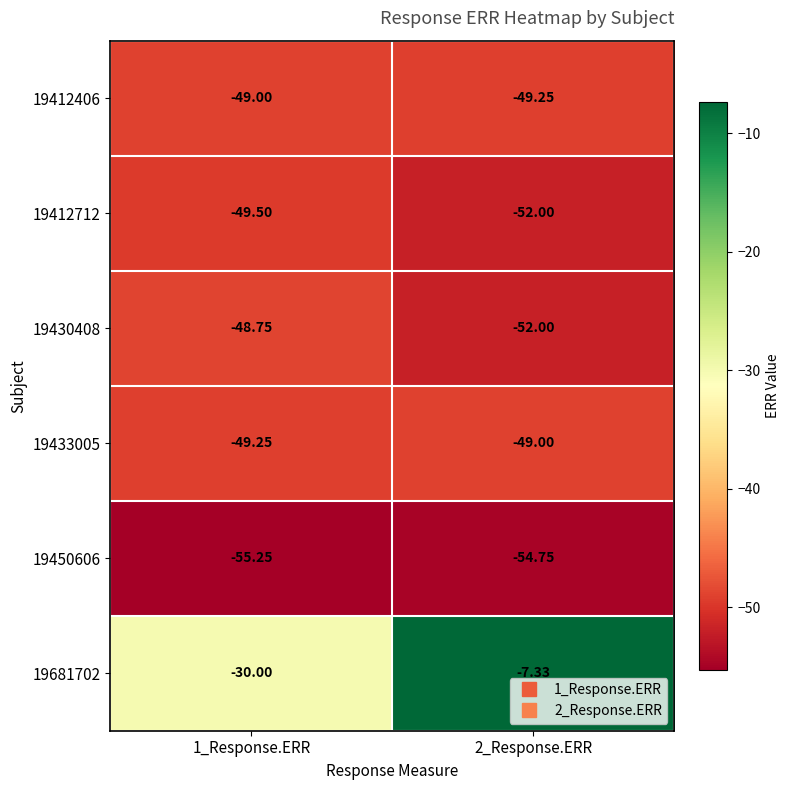

Is the value of 19450606 at 1_Response.ERR greater than the value of 19412406 at 1_Response.ERR?

No